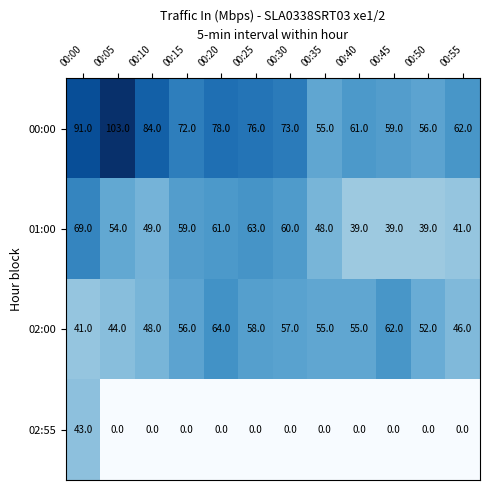

Which series has the largest range (max minus min)?

00:00